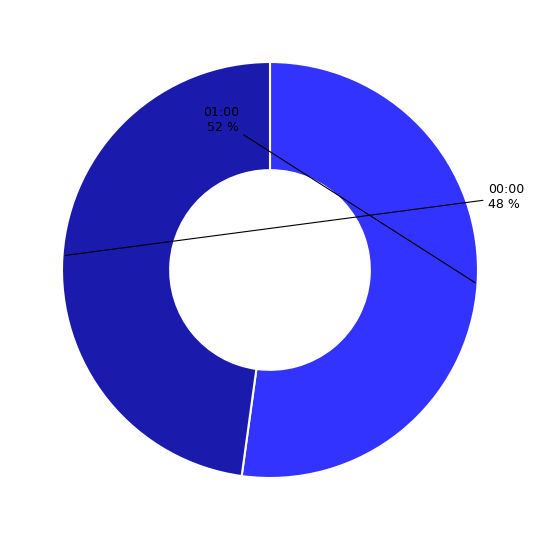

Approximately how many times larger is the value at 01:00 compared to 00:00?

1.1